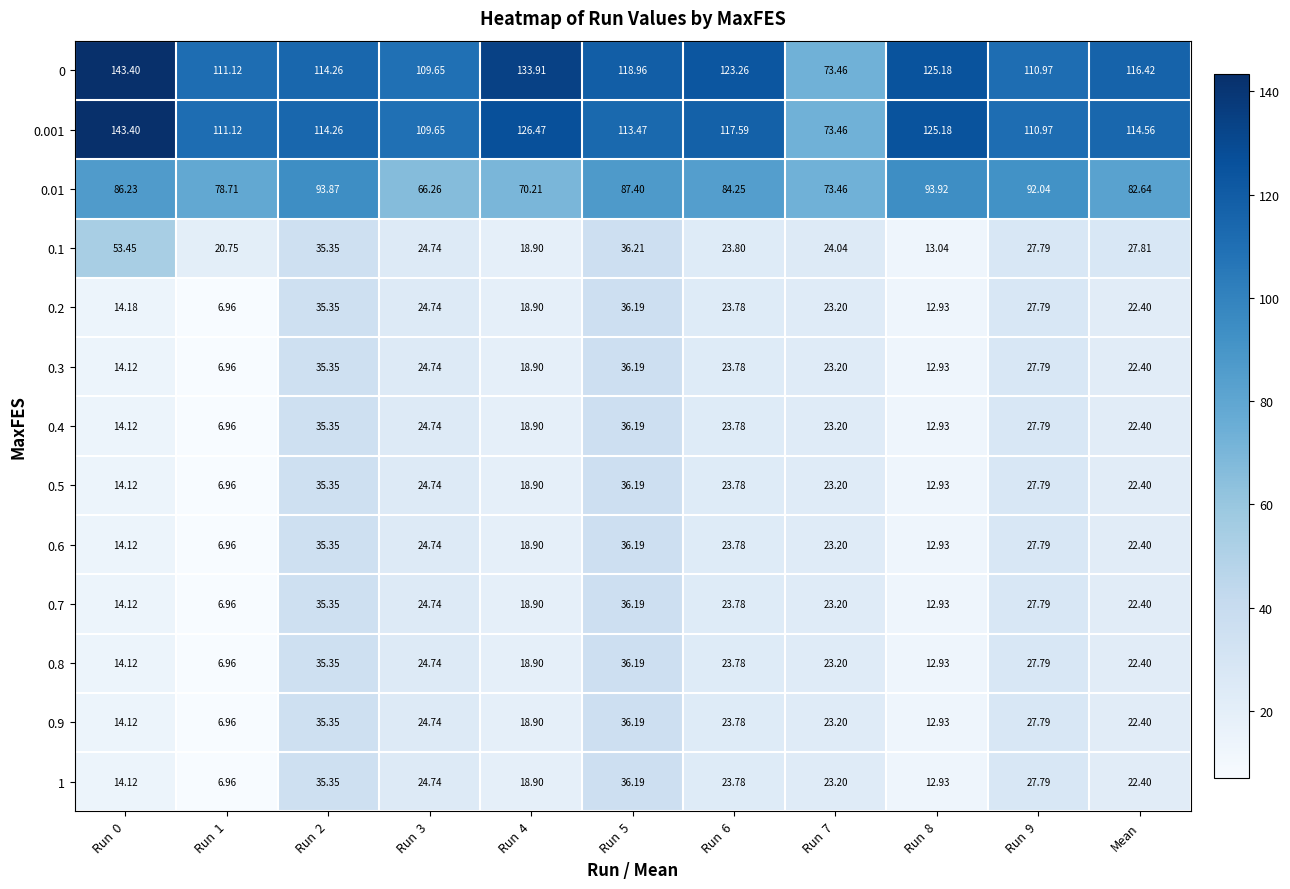

Where is 0.2 nearest to the value 21?

Mean